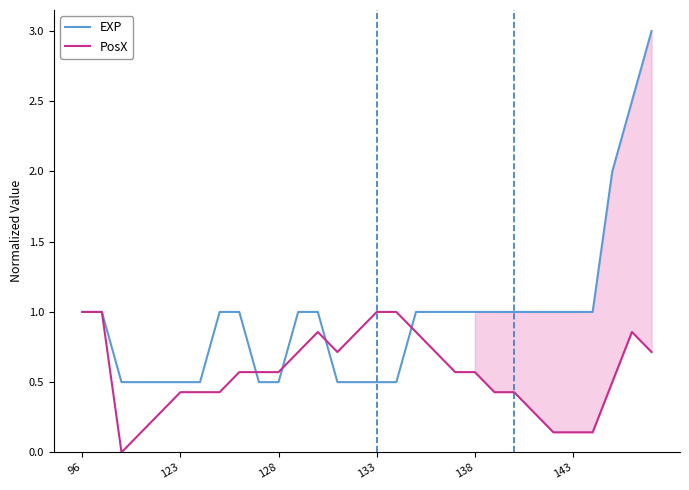

Read the EXP value at 6.

0.5